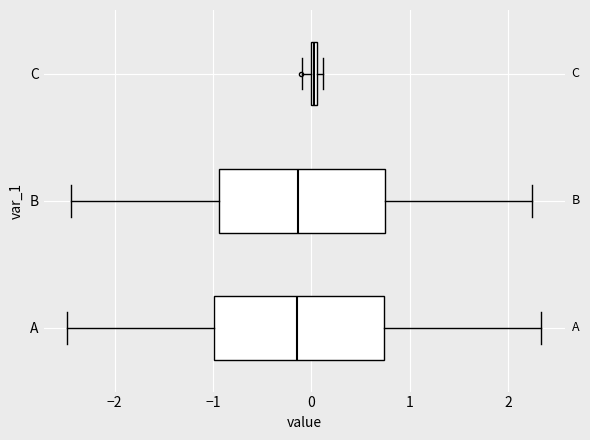

Which box has the furthest to the right median line?

C